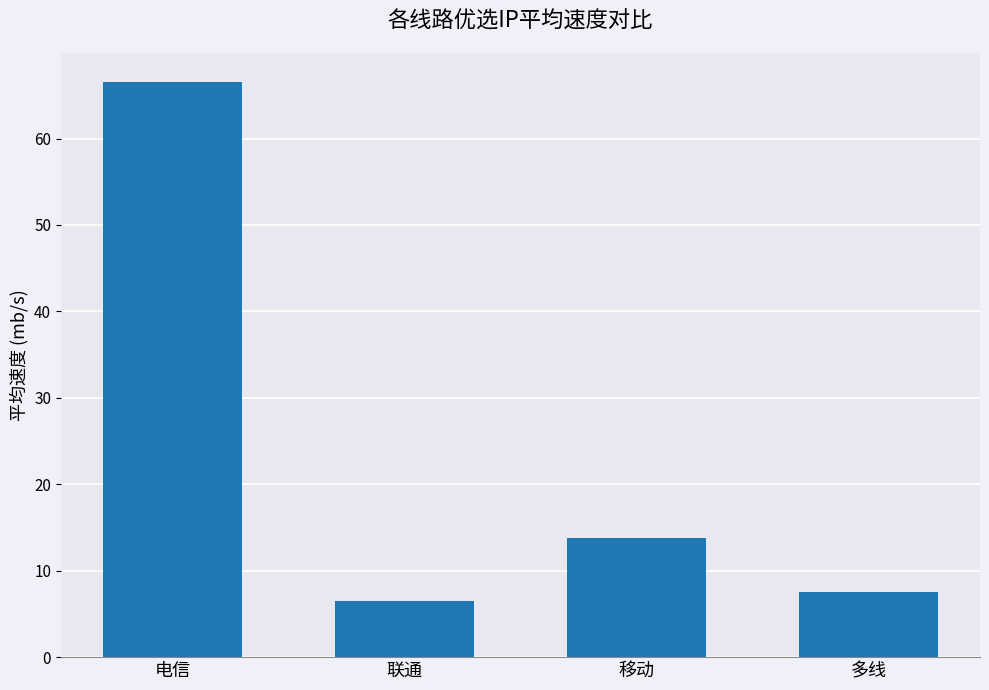

Rank the categories by value from lowest to highest.

联通, 多线, 移动, 电信